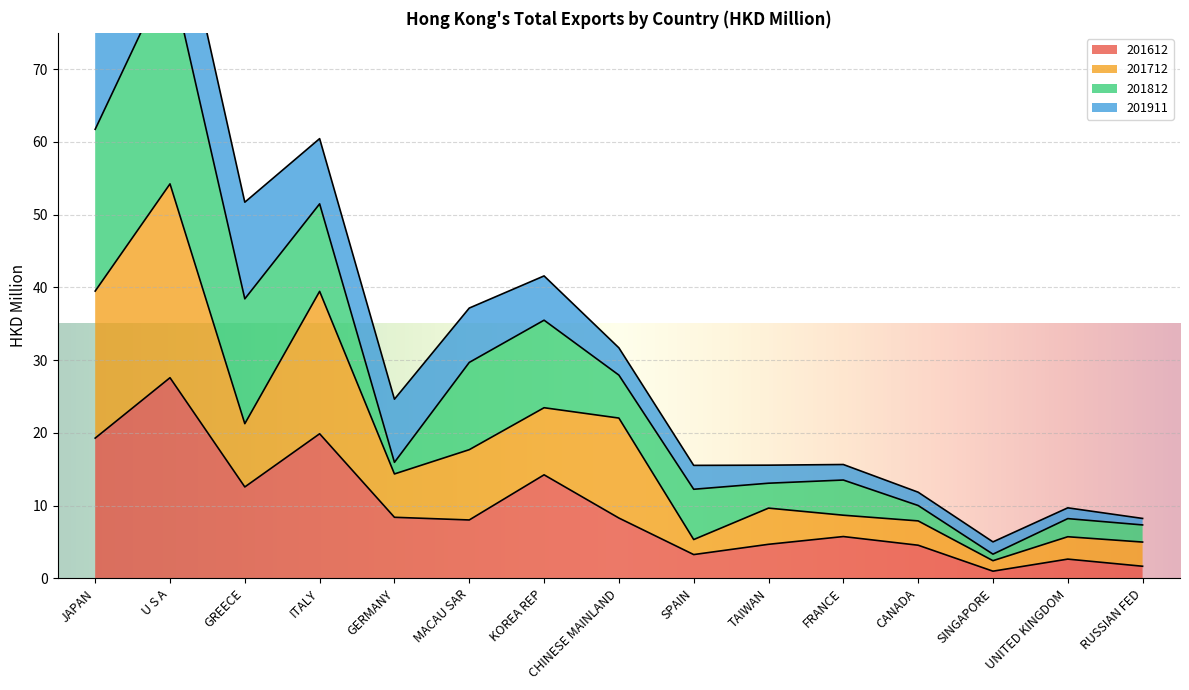

Where does the 201612 series first go above 8?

JAPAN